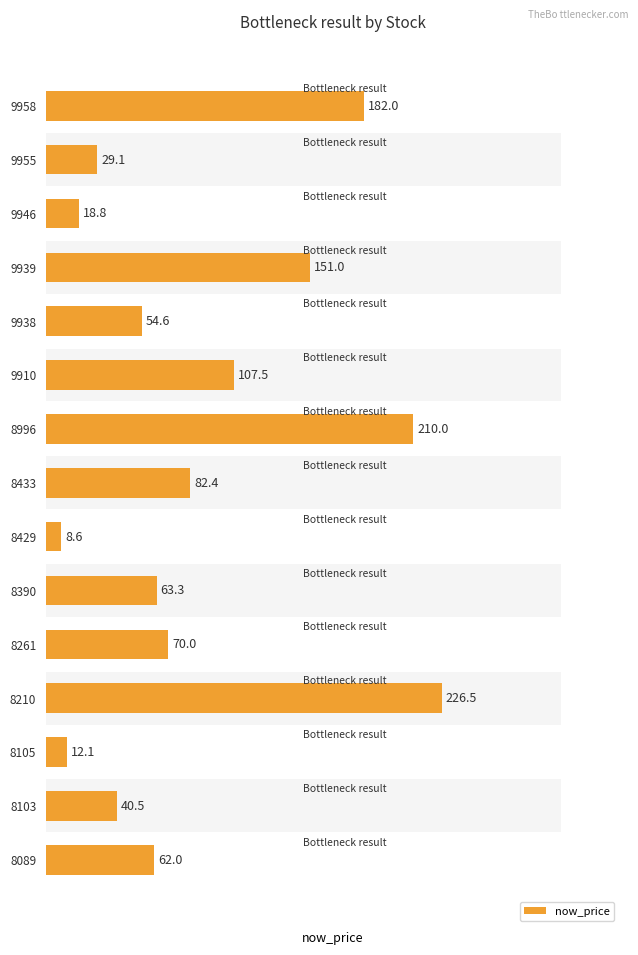

What is the greatest value displayed?

226.5